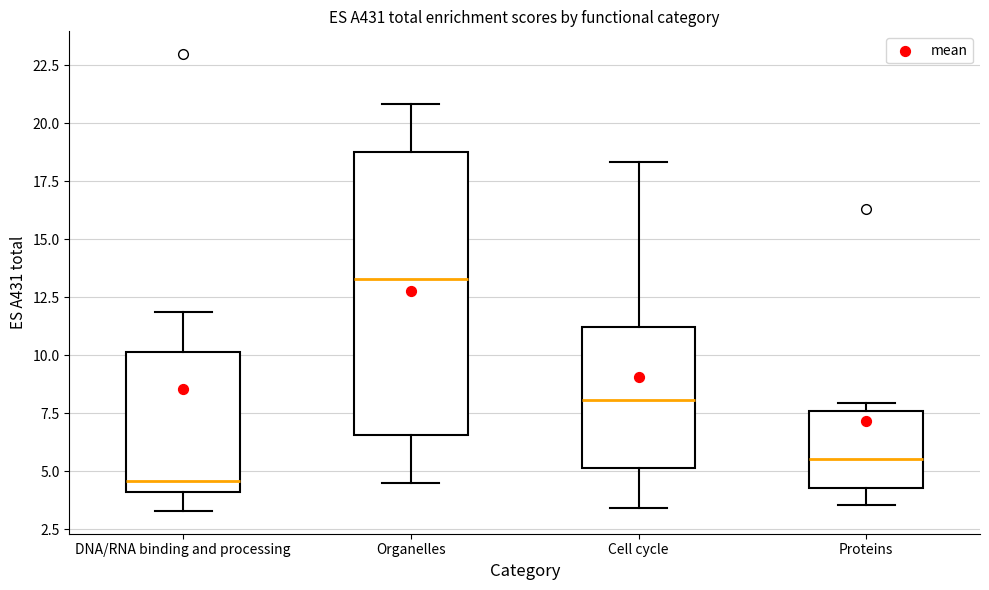

Reading left to right, read every box against the y-axis: the position of its median line, the range the box covers, and the ends of its whiskers. The values are not printed on the chart, so give them approximately, as read against the axis.

DNA/RNA binding and processing: median 4.5, box 4.0 to 10.0, whiskers 3.5 to 12.0
Organelles: median 13.5, box 6.5 to 19.0, whiskers 4.5 to 21.0
Cell cycle: median 8.0, box 5.0 to 11.0, whiskers 3.5 to 18.5
Proteins: median 5.5, box 4.5 to 7.5, whiskers 3.5 to 8.0